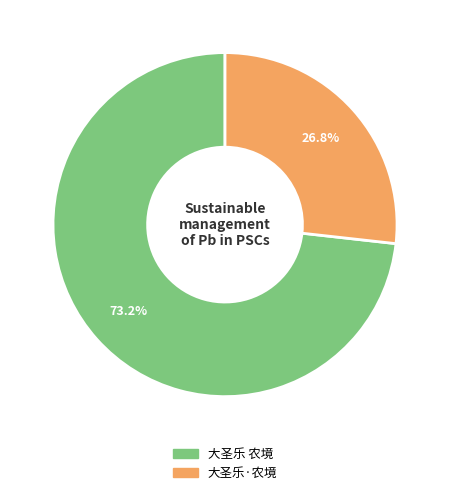

Between 大圣乐 农境 and 大圣乐·农境, which is larger?

大圣乐 农境